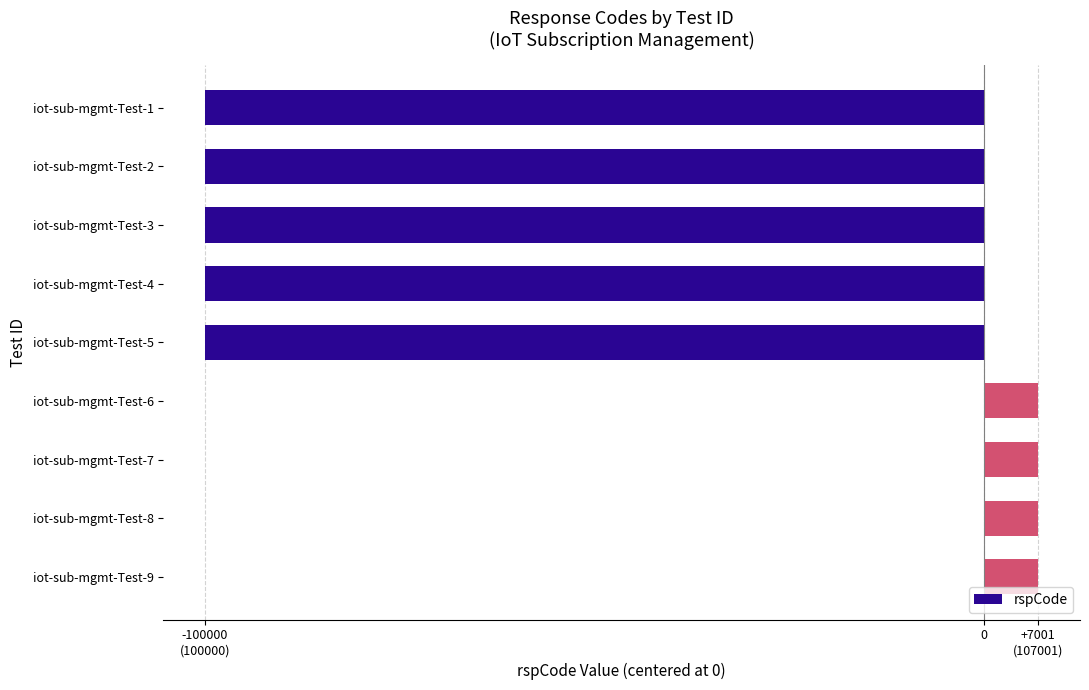

Are the bars horizontal?

Yes